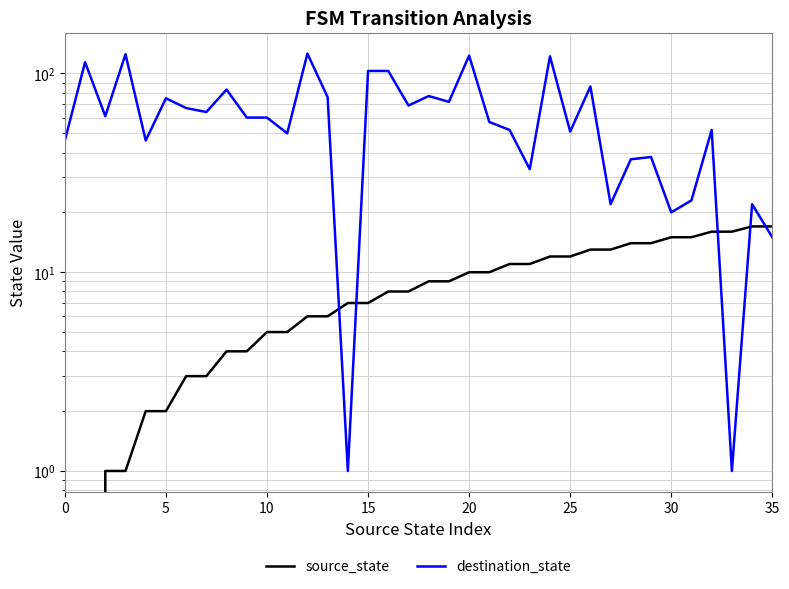

True or false: source_state and destination_state cross at least once.

True